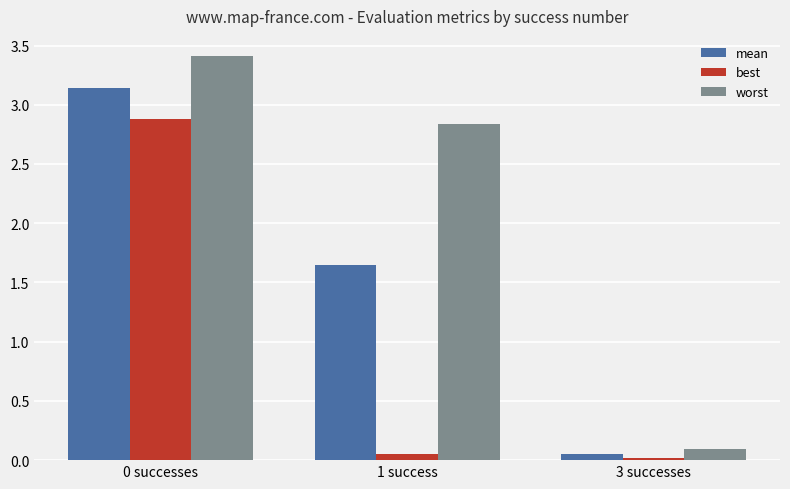

Is it true that mean equals 5.4 at 0 successes?

False